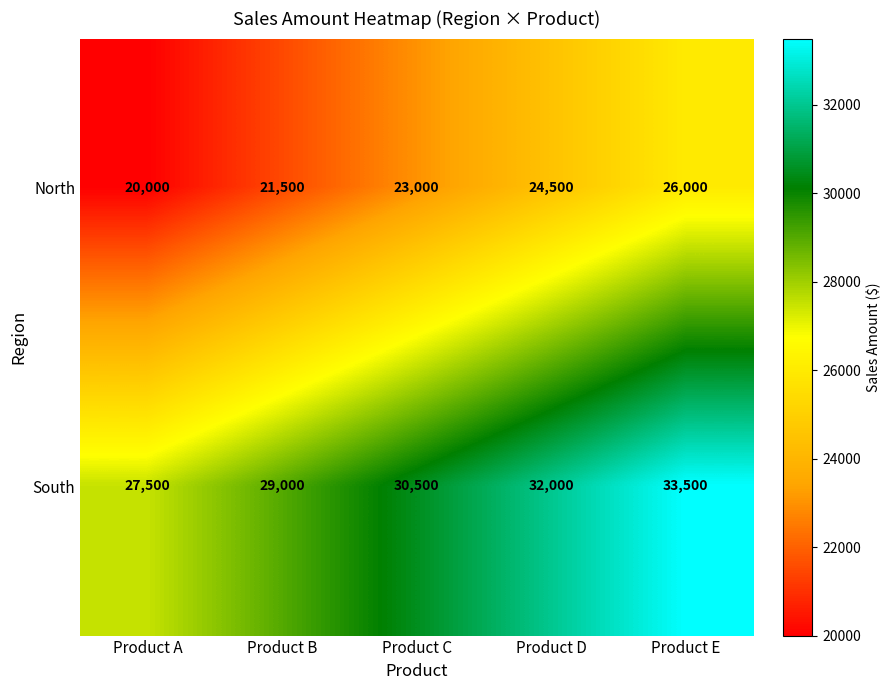

Is it true that South equals 32000 at Product D?

True